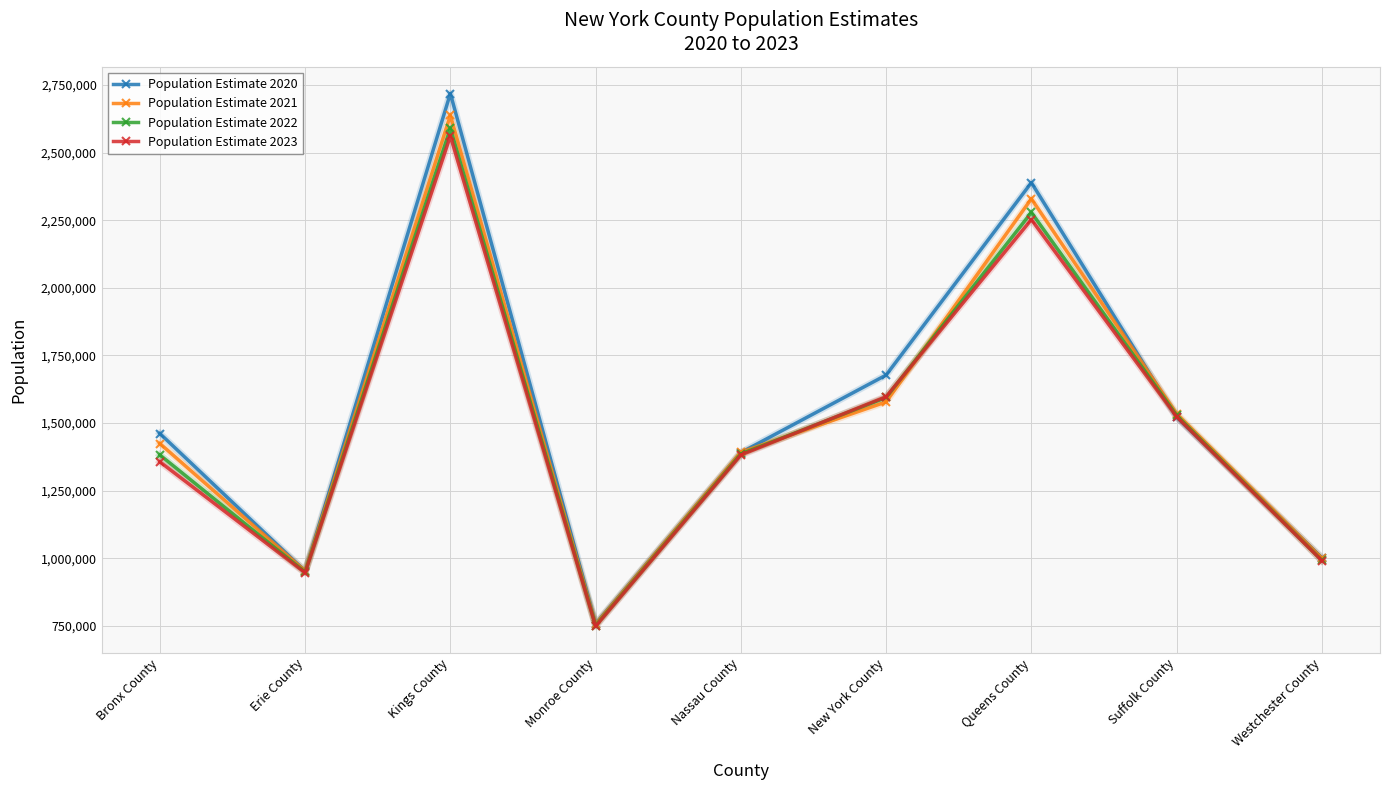

Where is the first local maximum for Population Estimate 2021?

Kings County